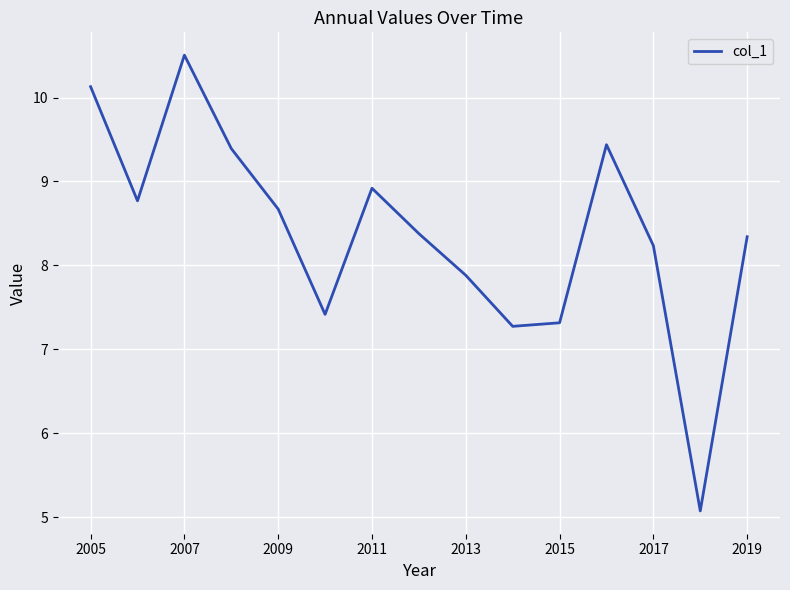

What is the smallest value displayed?

5.1